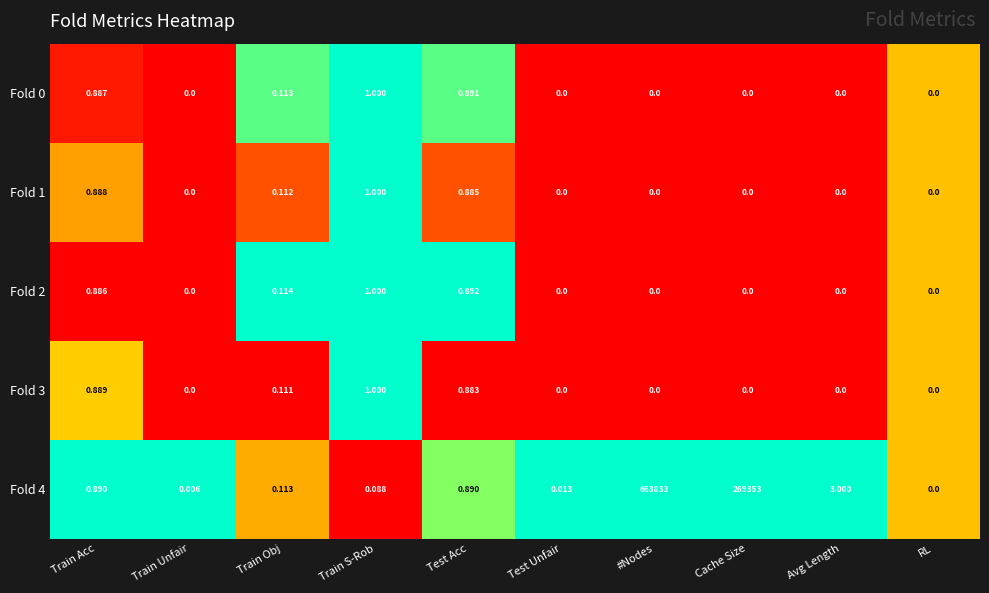

At which category is the sum across all series the highest?

#Nodes